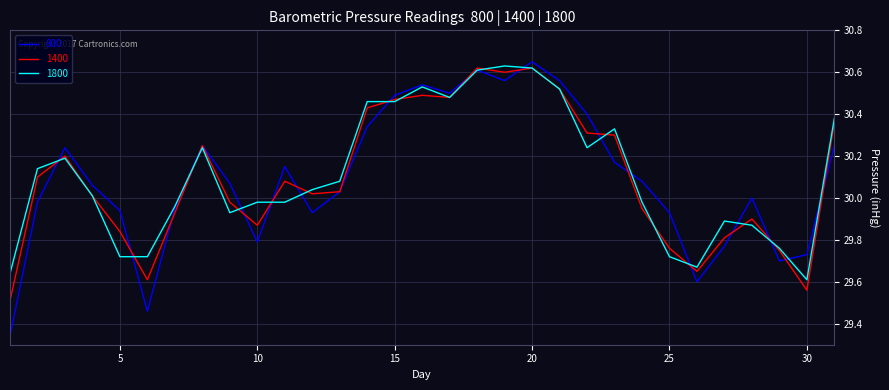

Which series has the widest spread of values?

800